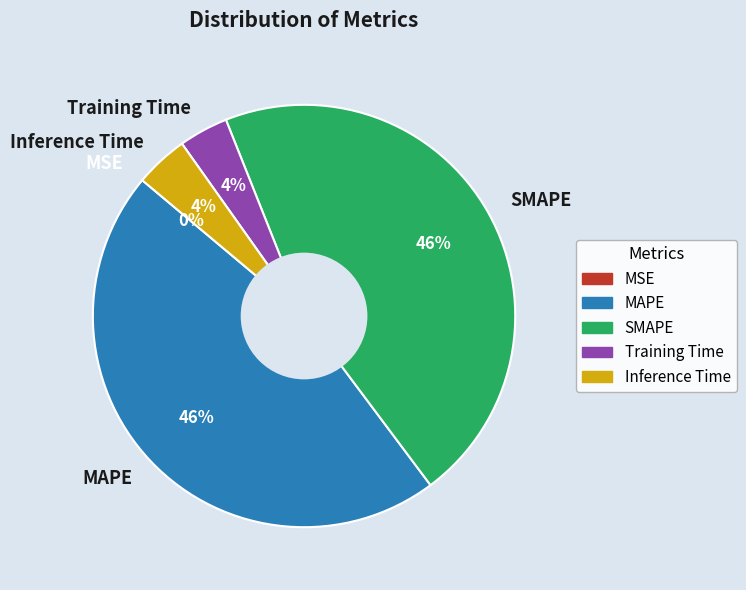

To the nearest percent, what is the difference between the largest and smallest slice percentages?

46%